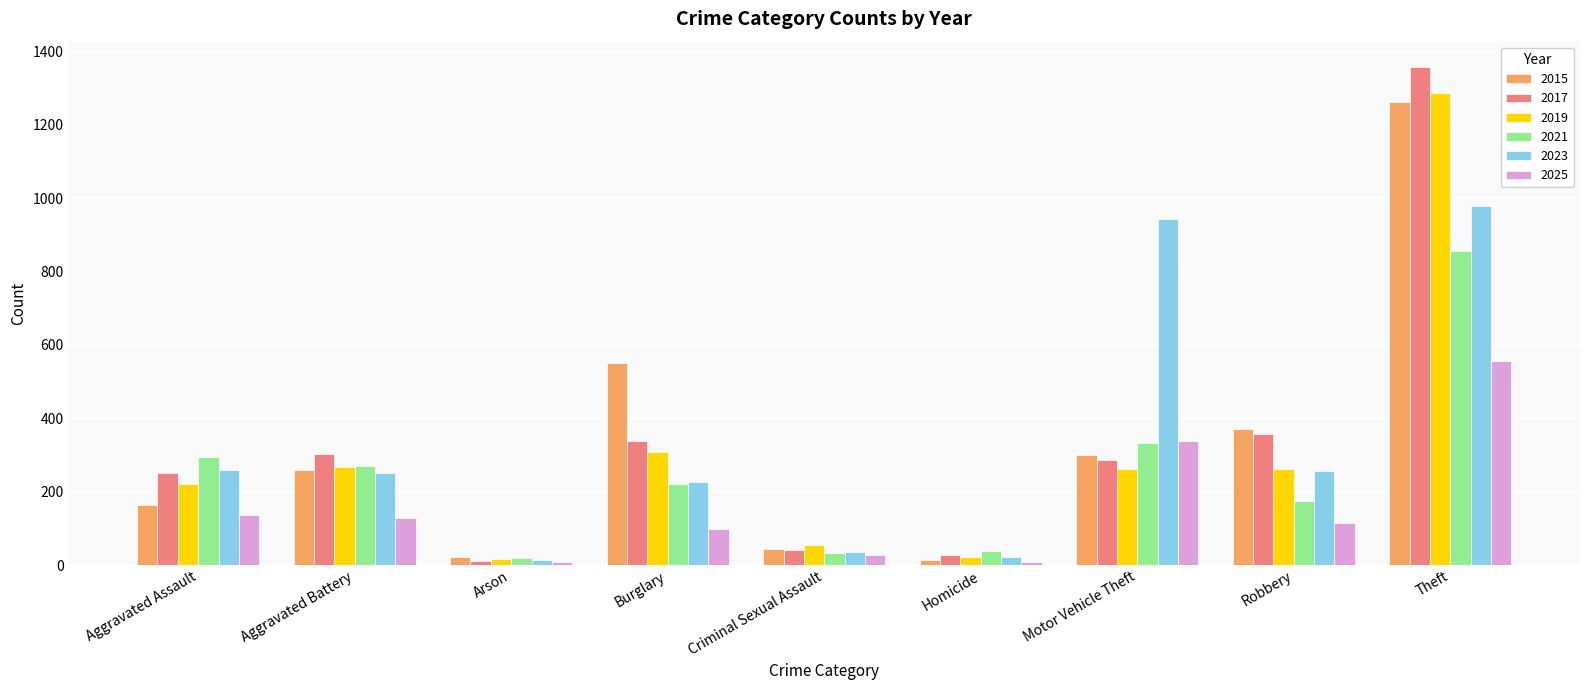

Is it true that 2019 equals 436 at Motor Vehicle Theft?

False